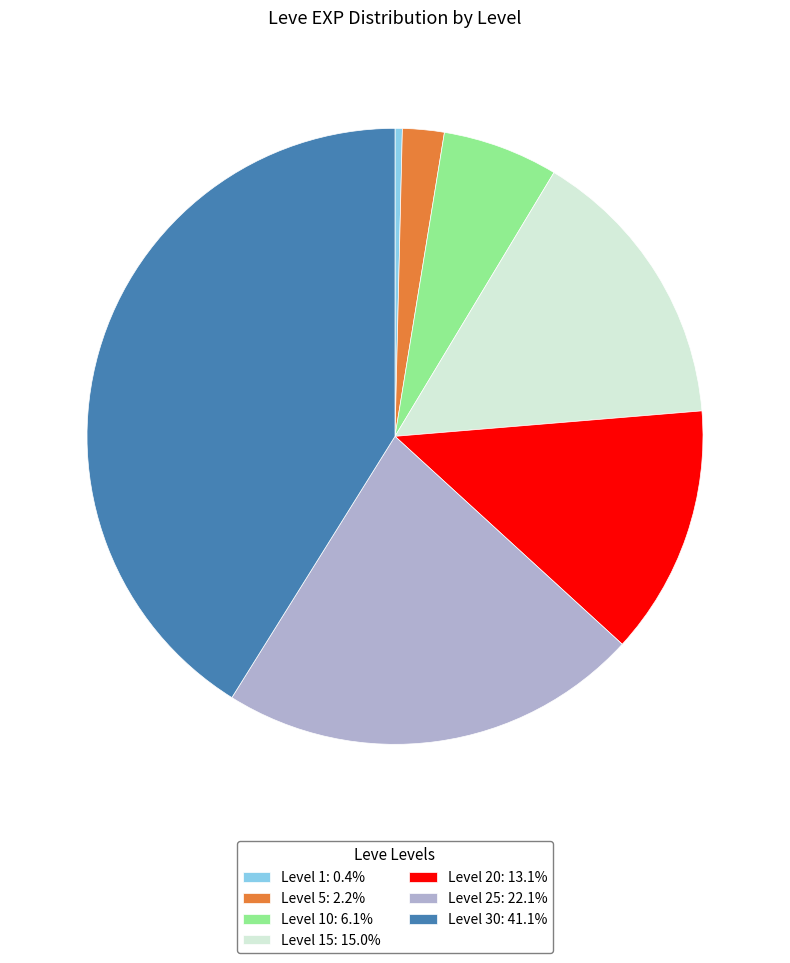

What is the ratio of the value at Level 20: 13.1% to the value at Level 10: 6.1%?

2.2